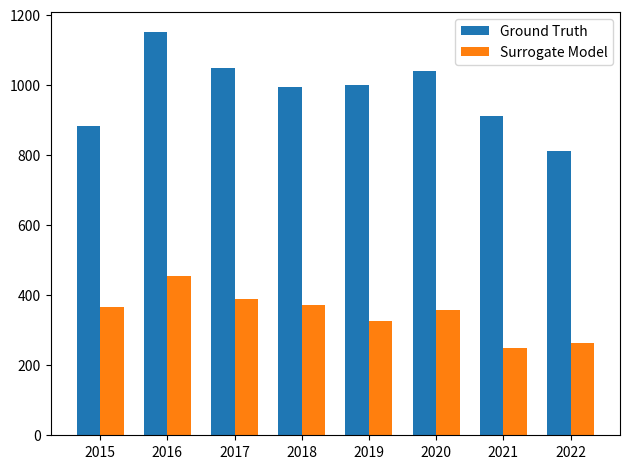

What is the difference between the highest and lowest values at 2022?

548